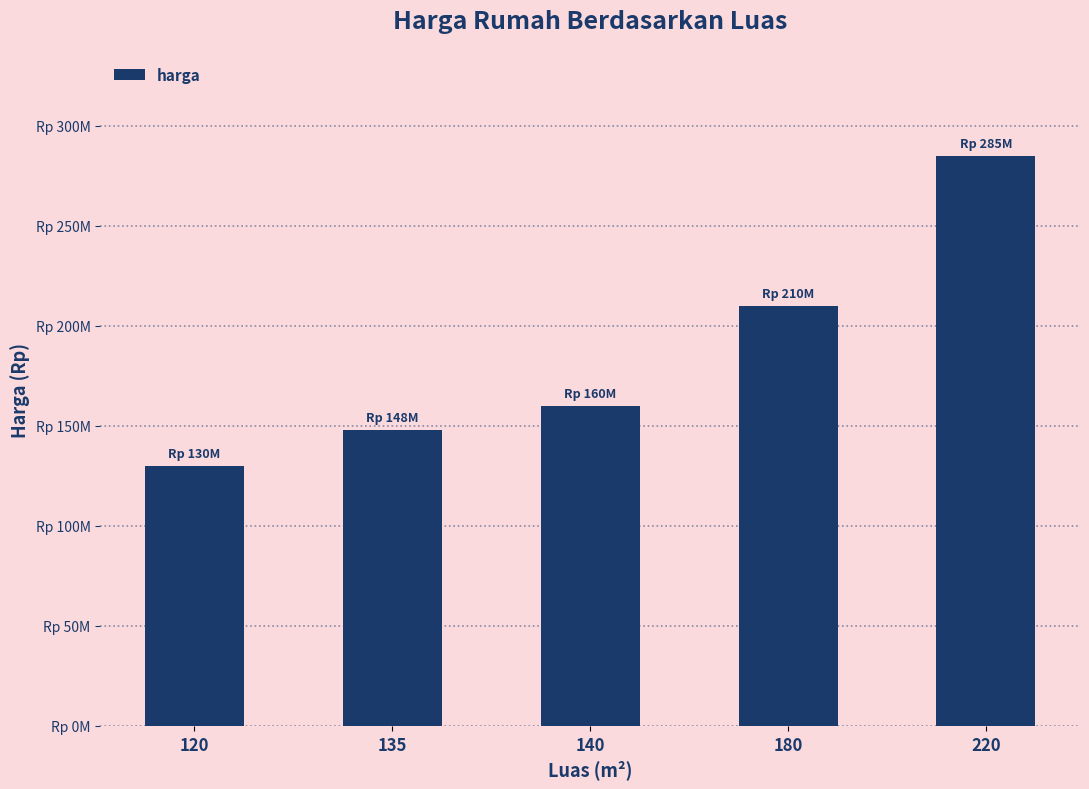

Which has a higher value, 140 or 120?

140